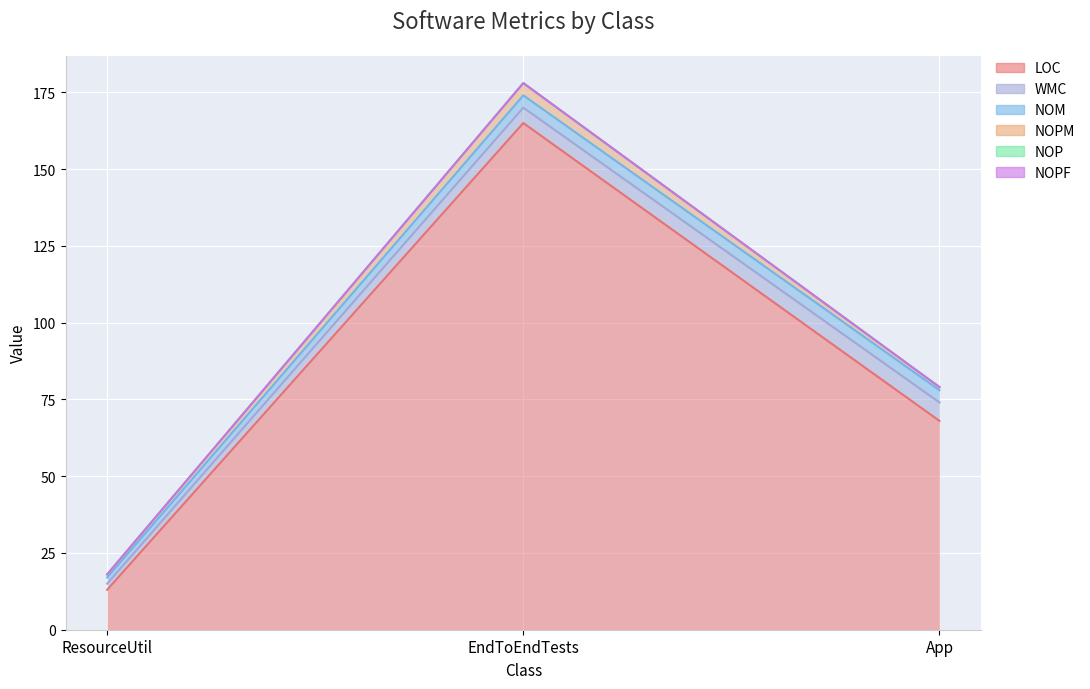

What is the value of the NOPM point at the 3rd from the left?

1